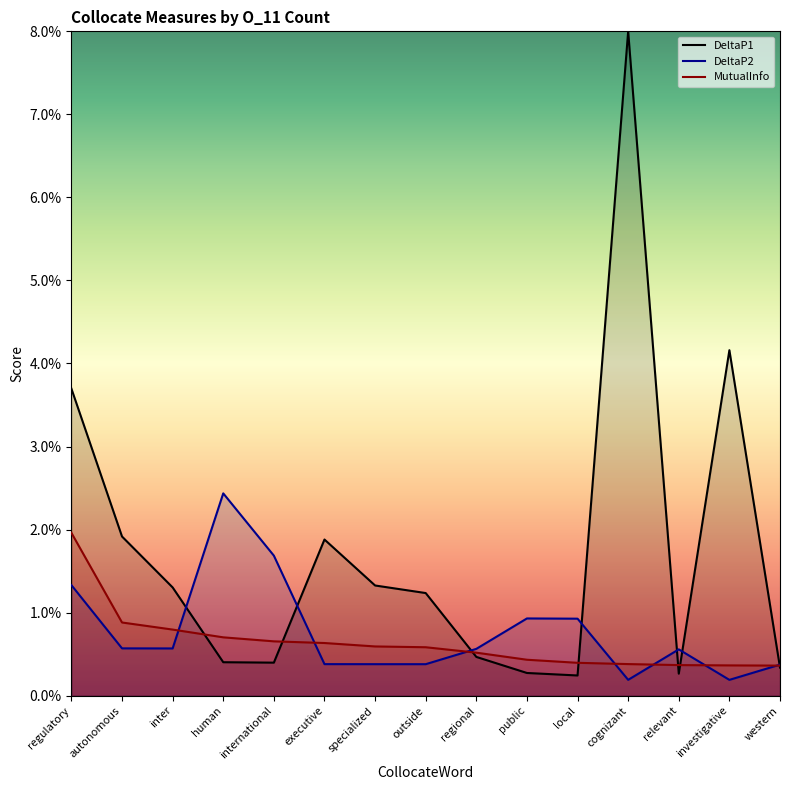

Which series has the largest total across all categories?

DeltaP1